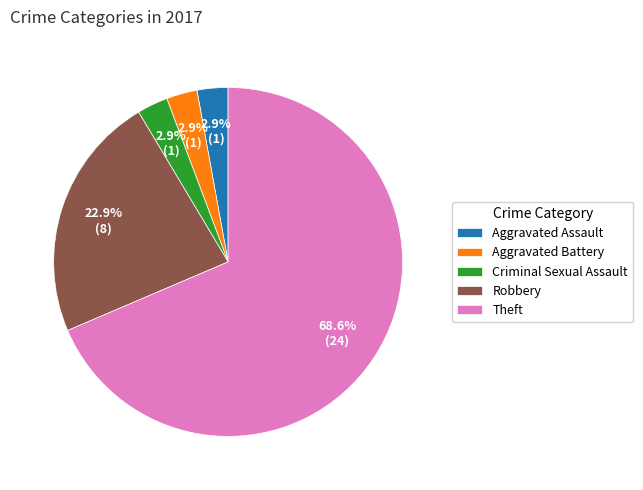

Is Theft the majority of the pie?

Yes